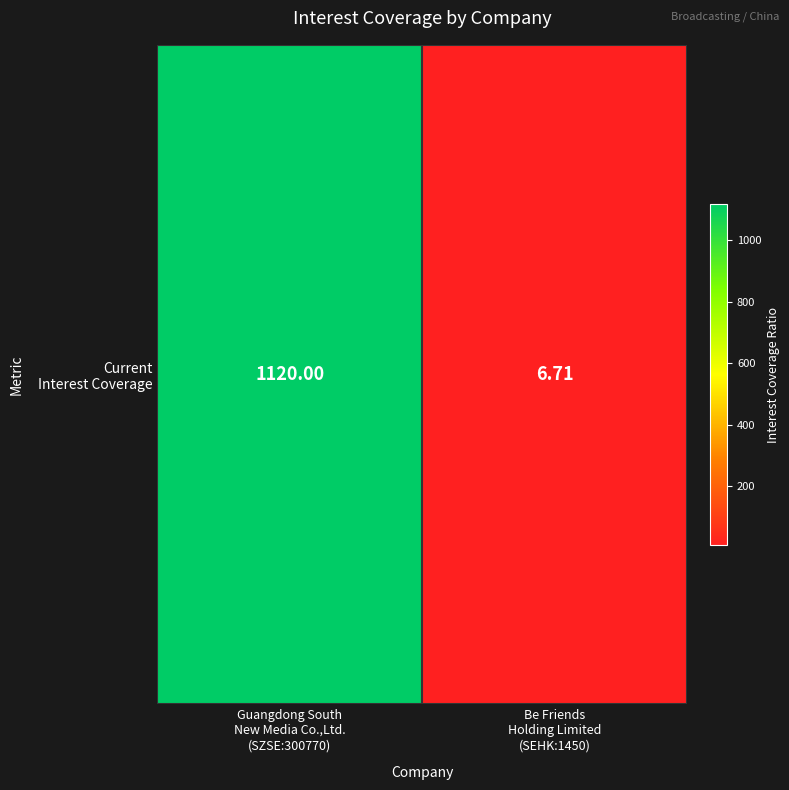

How many data points are less than 1120?

1